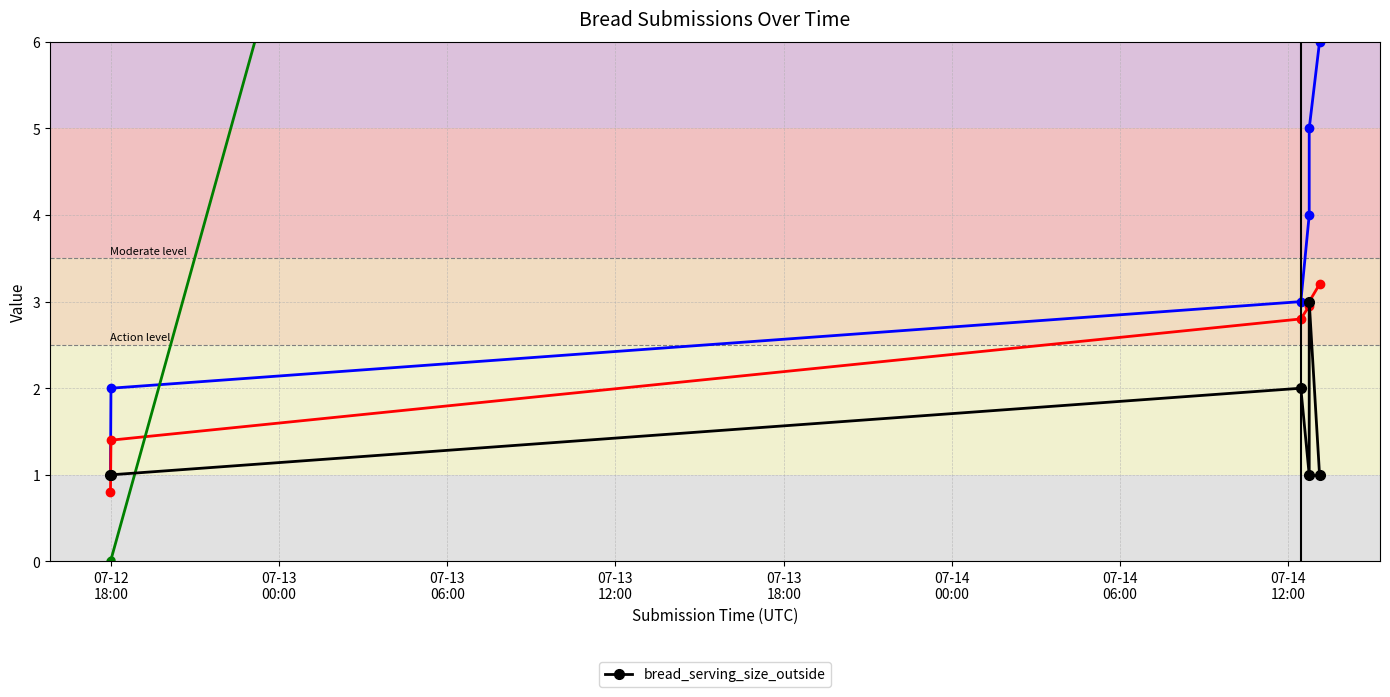

What is the difference between the second highest and second lowest values?

1